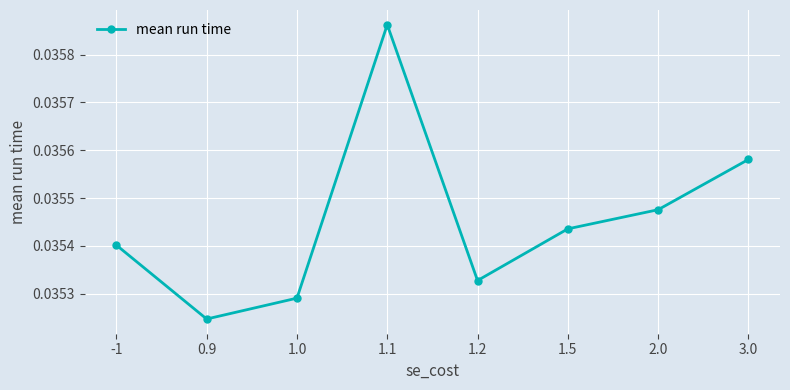

What is the sum of all values?

0.3